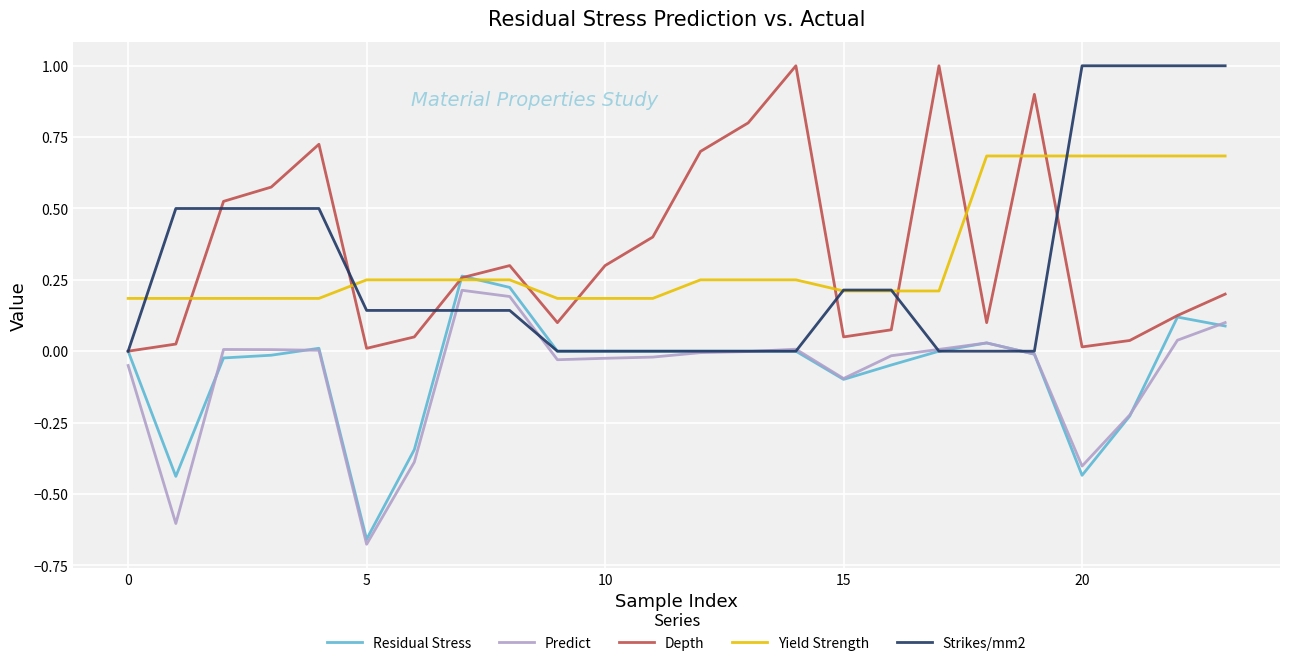

What is the greatest value displayed?

1.0